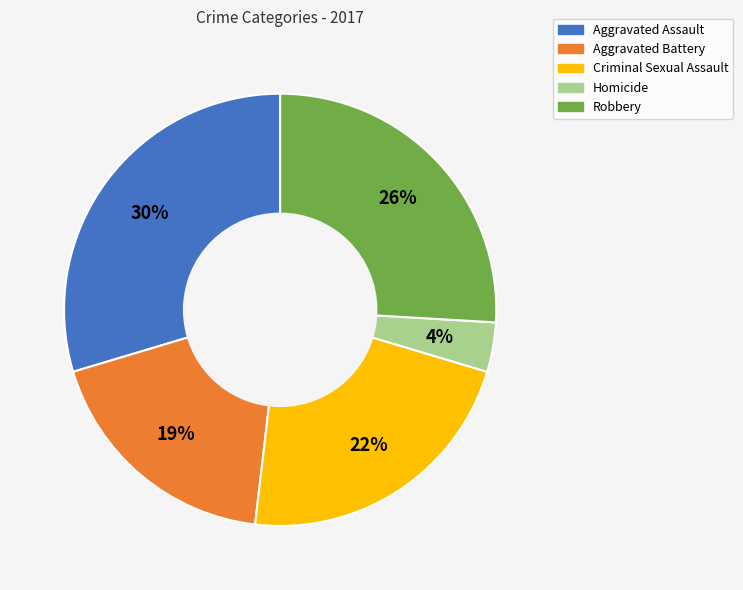

Does Aggravated Assault account for over 50% of the chart?

No